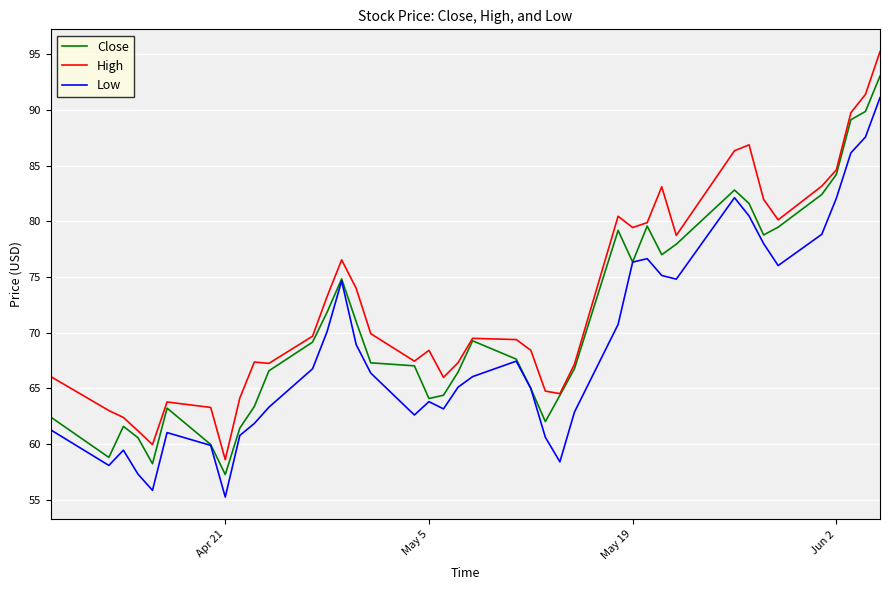

Which series has the largest total across all categories?

High